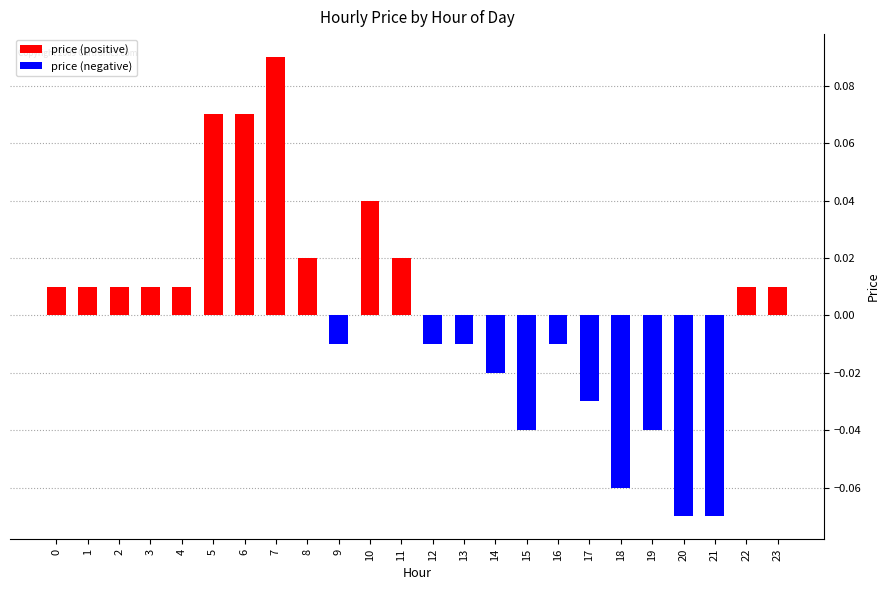

Between 10 and 5, which is larger?

5